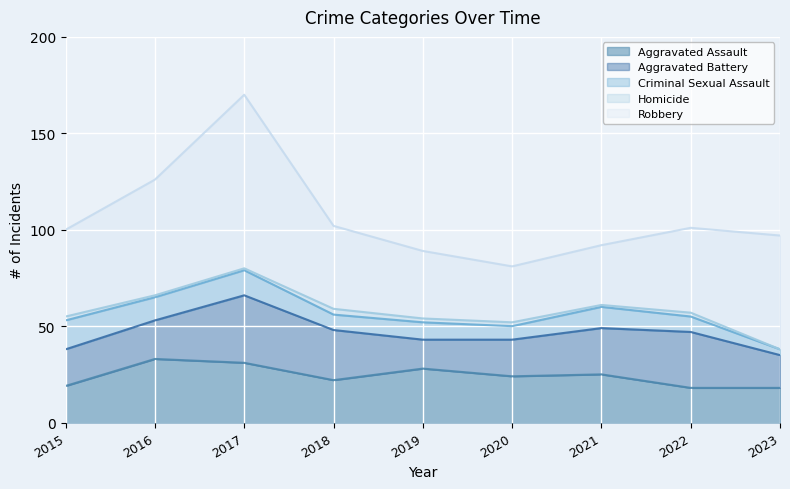

Rank the categories by Aggravated Battery value from lowest to highest.

2019, 2023, 2015, 2020, 2016, 2021, 2018, 2022, 2017